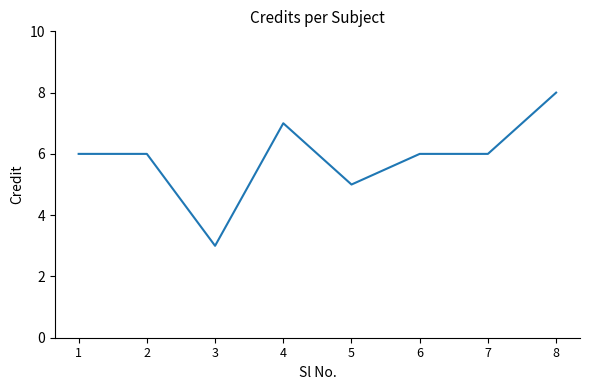

Where is the data nearest to the value 5?

5